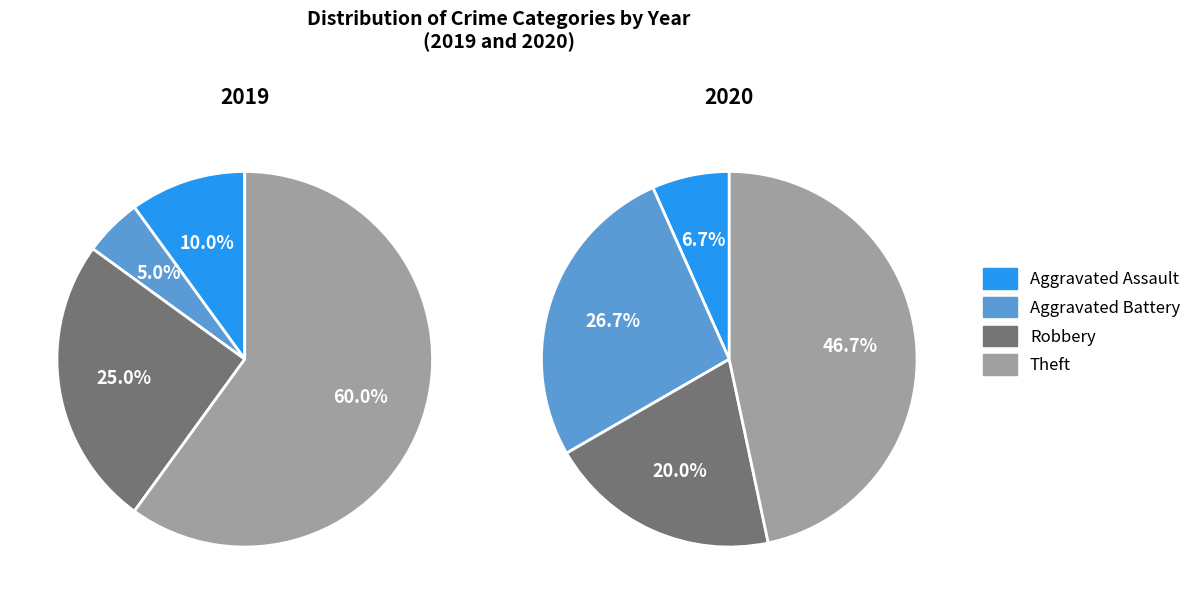

To the nearest percent, what percentage of the pie is Theft?

54%